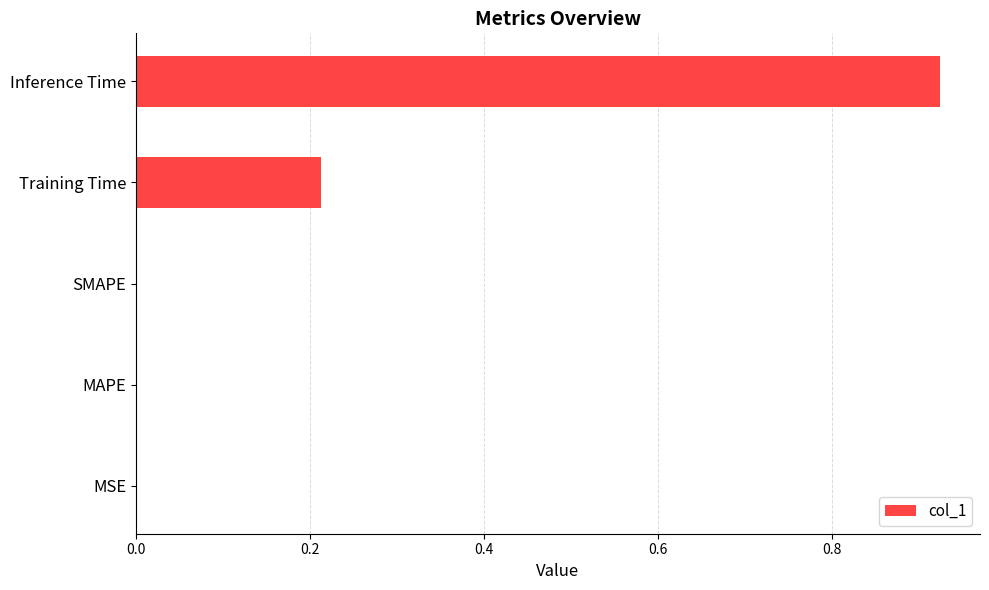

What is the change in value from Training Time to Inference Time?

+0.7